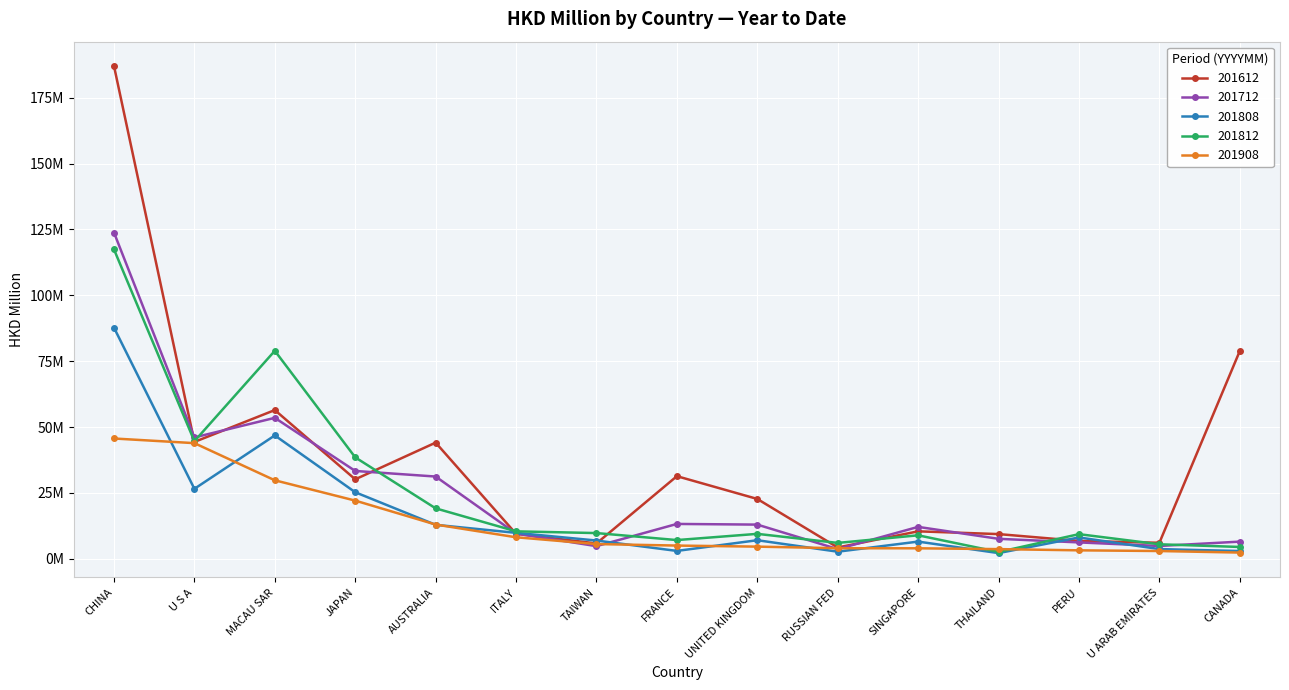

What is the approximate value of 201712 at RUSSIAN FED?

3.7